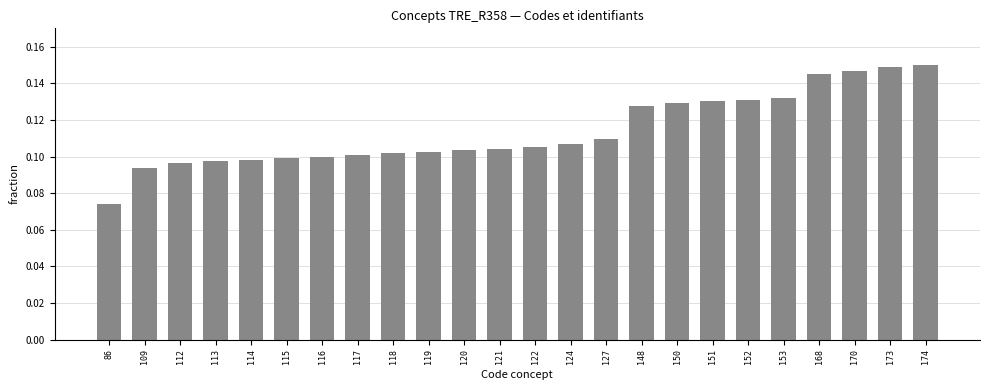

Where is the data nearest to the value 0?

86